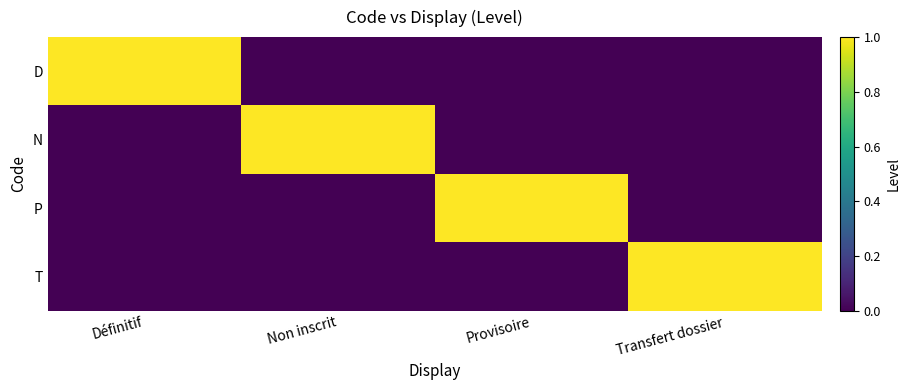

How many categories are shown in the chart?

4